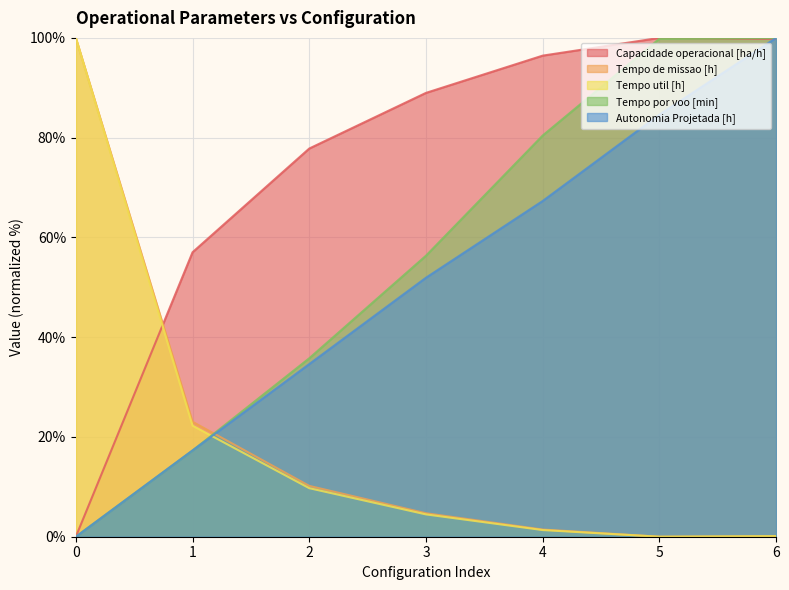

At how many categories does at least one series exceed 70?

6